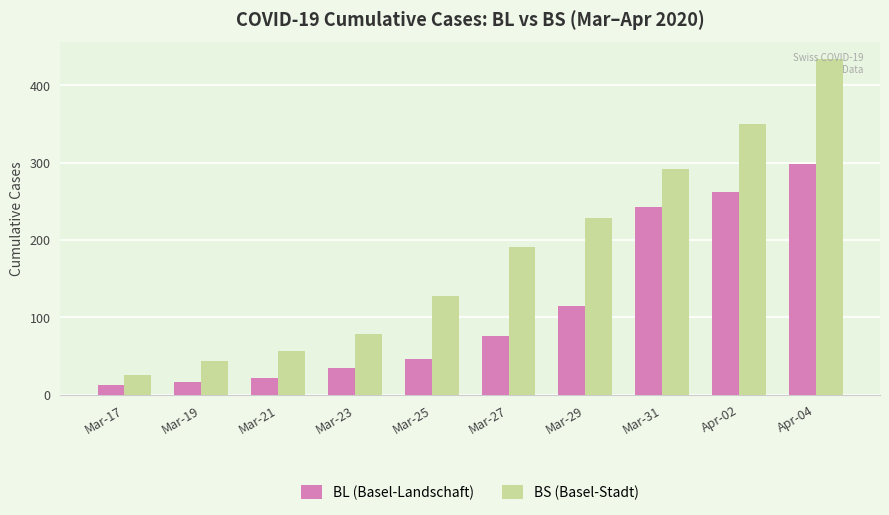

Reading left to right, list all the values displayed in this chart.

BL (Basel-Landschaft): Mar-17=13	Mar-19=16	Mar-21=21	Mar-23=35	Mar-25=46	Mar-27=76	Mar-29=115	Mar-31=242	Apr-02=262	Apr-04=298
BS (Basel-Stadt): Mar-17=25	Mar-19=44	Mar-21=57	Mar-23=78	Mar-25=128	Mar-27=191	Mar-29=228	Mar-31=292	Apr-02=350	Apr-04=434